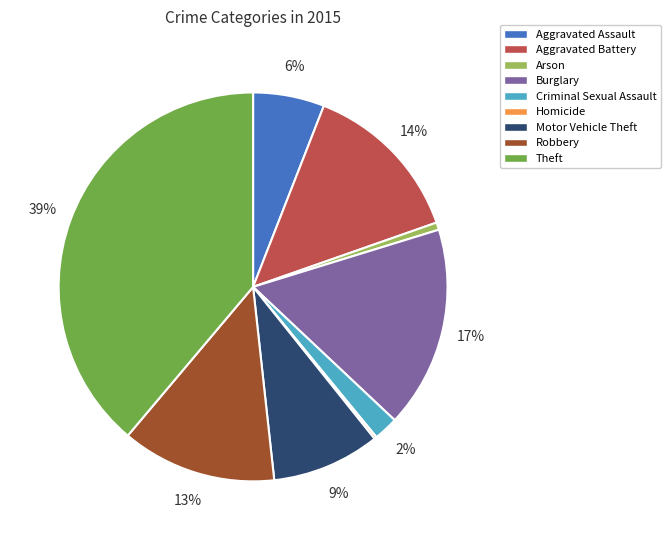

What is the largest slice in the pie chart?

Theft